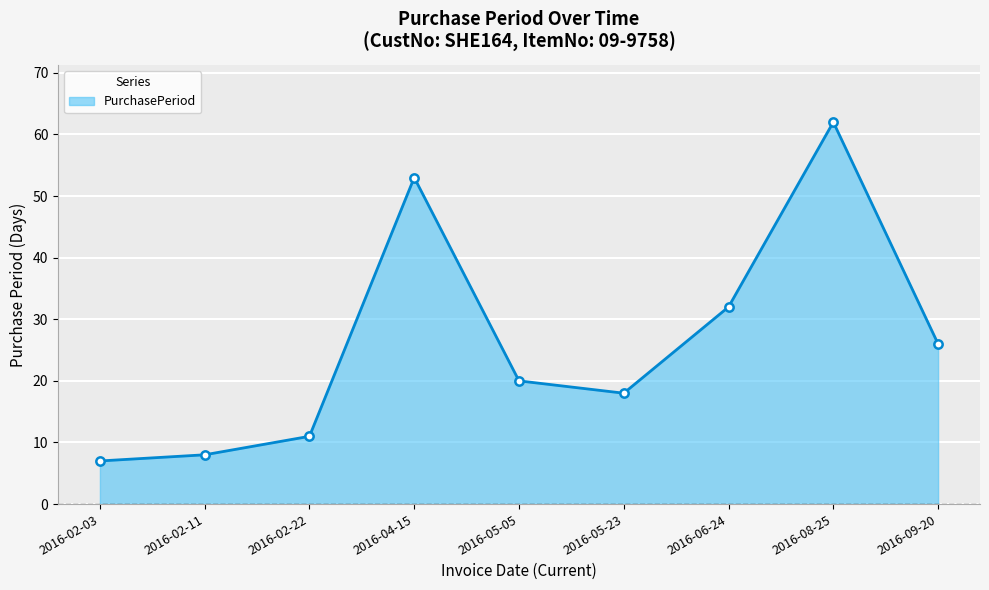

The chart shows a value of 16 at 2016-09-20. True or false?

False